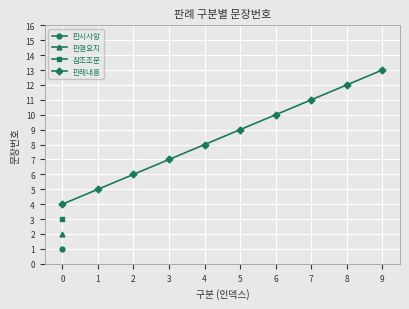

Count the number of categories in the chart.

10